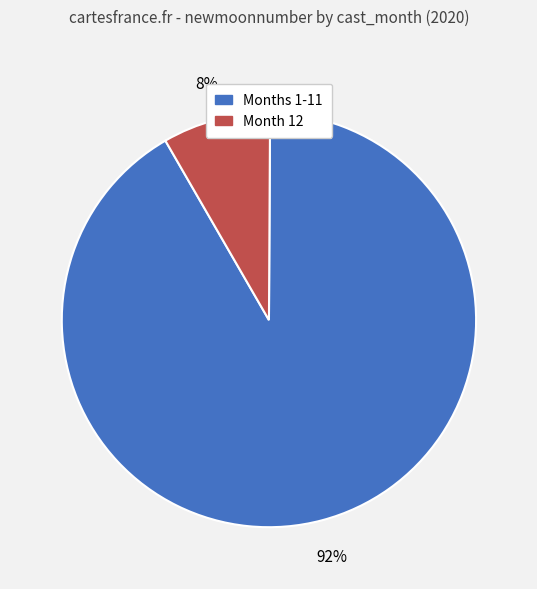

Count the number of slices in the pie.

2